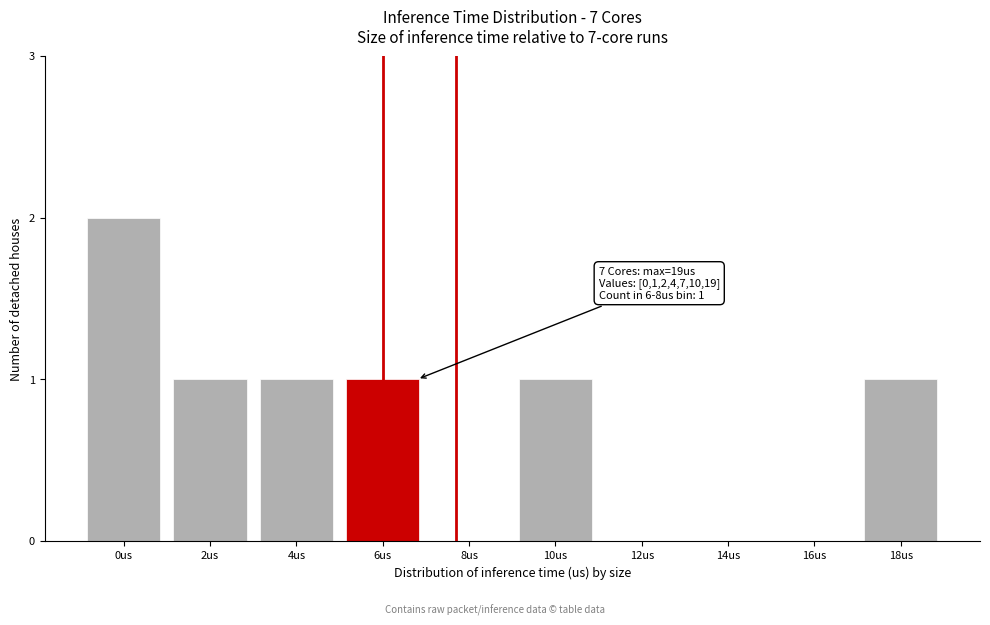

Reading right to left, extract all data points from this chart.

18us=1	16us=0	14us=0	12us=0	10us=1	8us=0	6us=1	4us=1	2us=1	0us=2